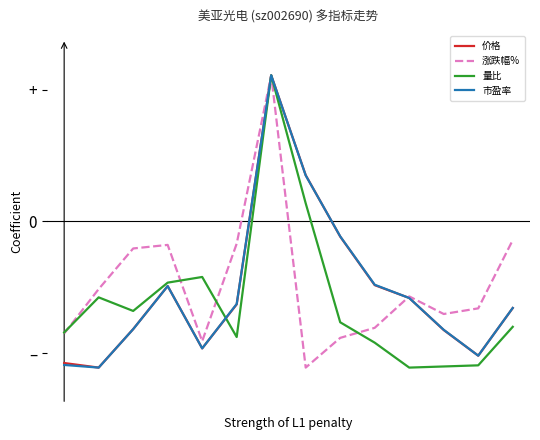

What is the value of the 量比 point at the 13th from the left?

-1.0